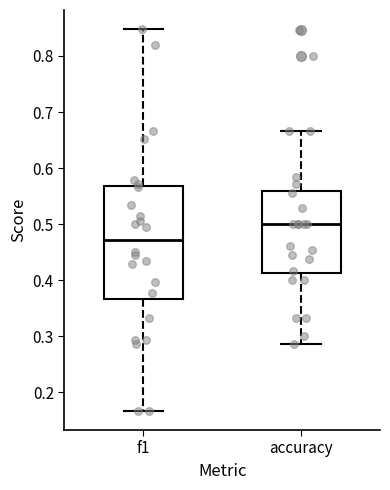

Which box is the tallest, from its lower edge to its upper edge?

f1